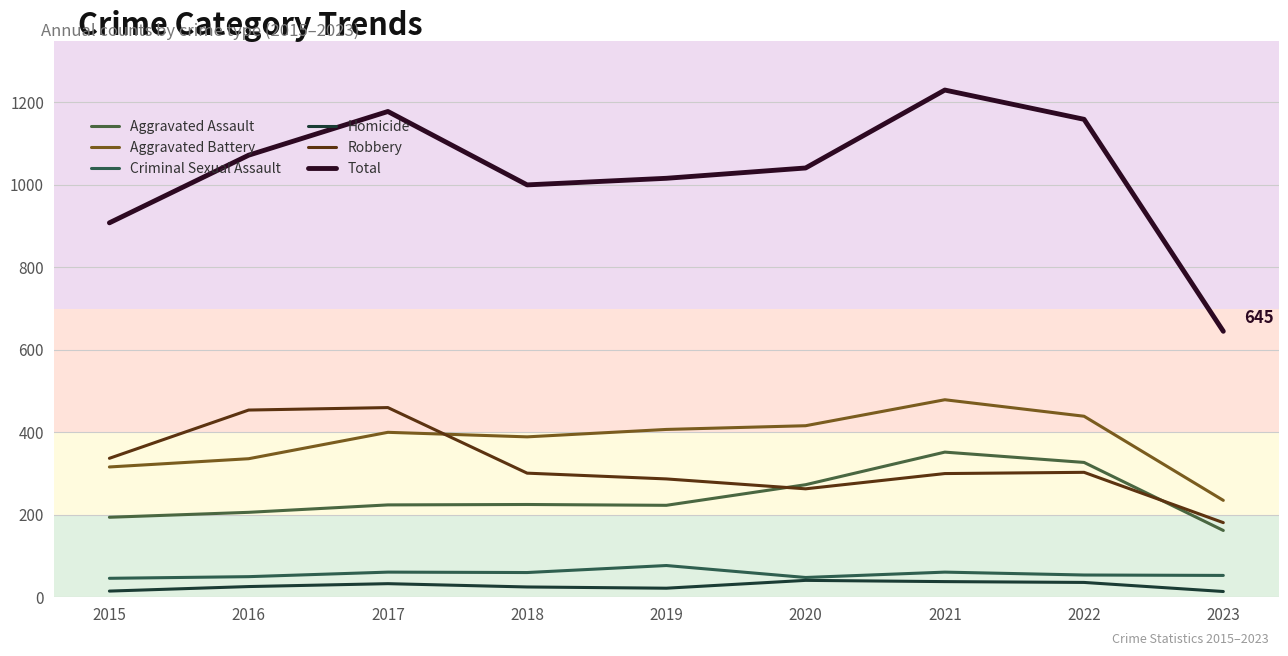

What is the difference between the maximum and minimum values in the Total series?

585